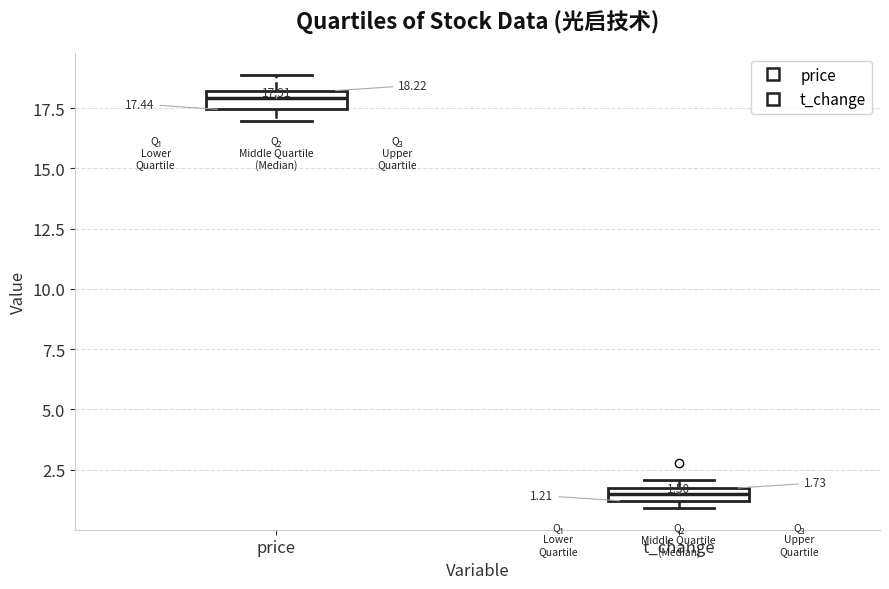

Which box has the lowest median line?

t_change